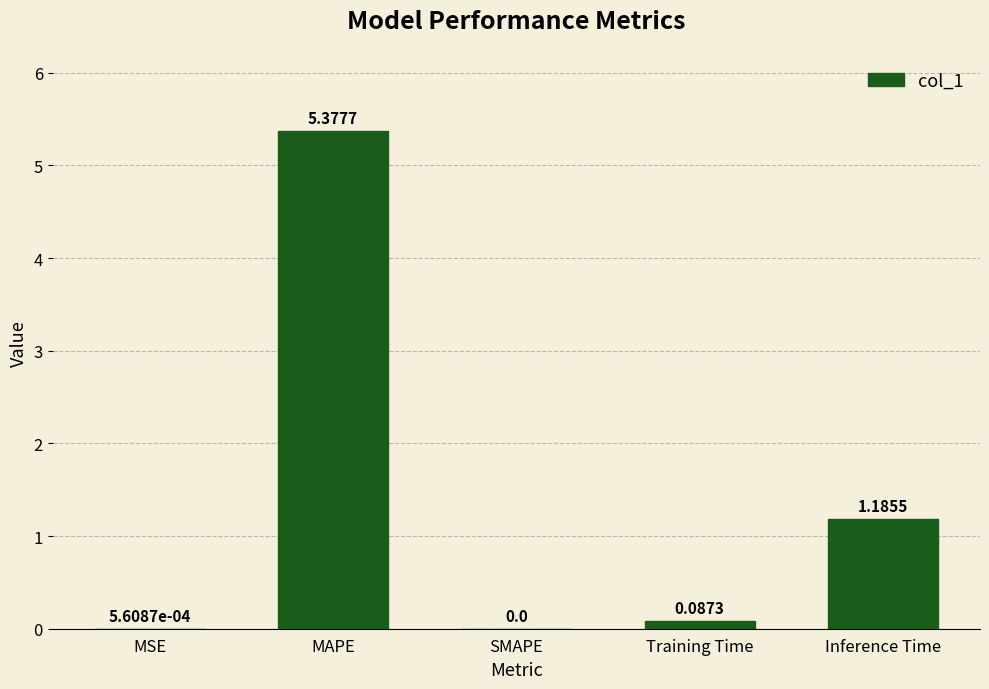

Between Inference Time and Training Time, which is larger?

Inference Time